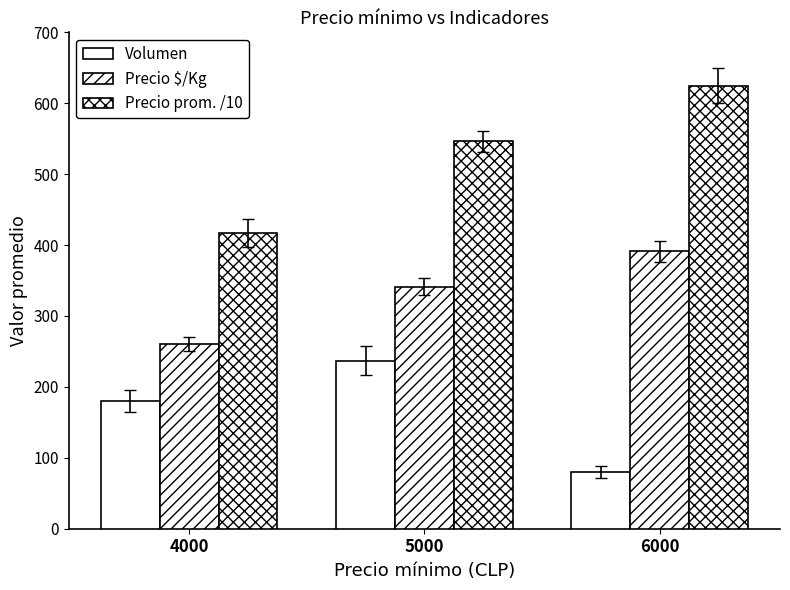

How many bars are there in each group?

3